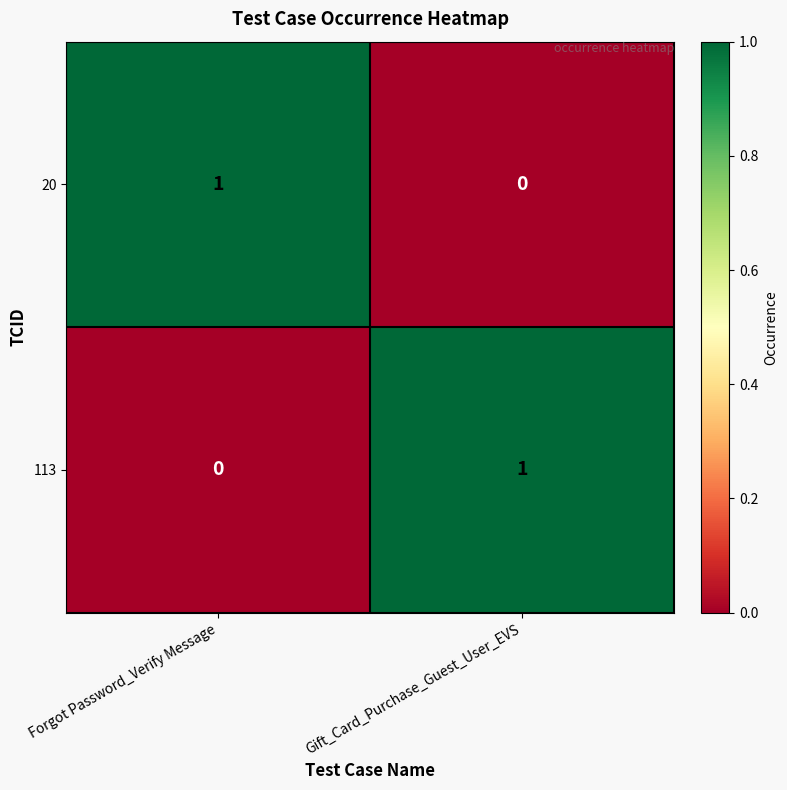

Reading left to right, what are all the values shown in this chart?

20: Forgot Password_Verify Message=1	Gift_Card_Purchase_Guest_User_EVS=0
113: Forgot Password_Verify Message=0	Gift_Card_Purchase_Guest_User_EVS=1